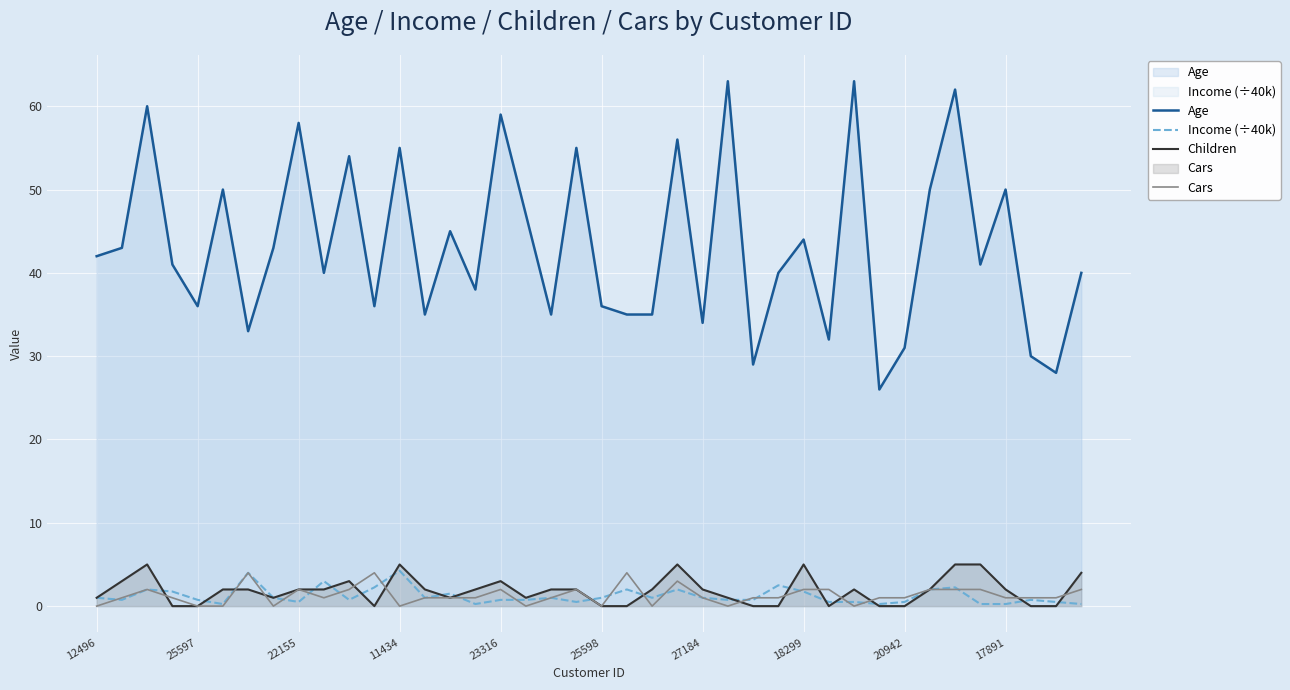

True or false: Age and Children intersect in this chart.

False